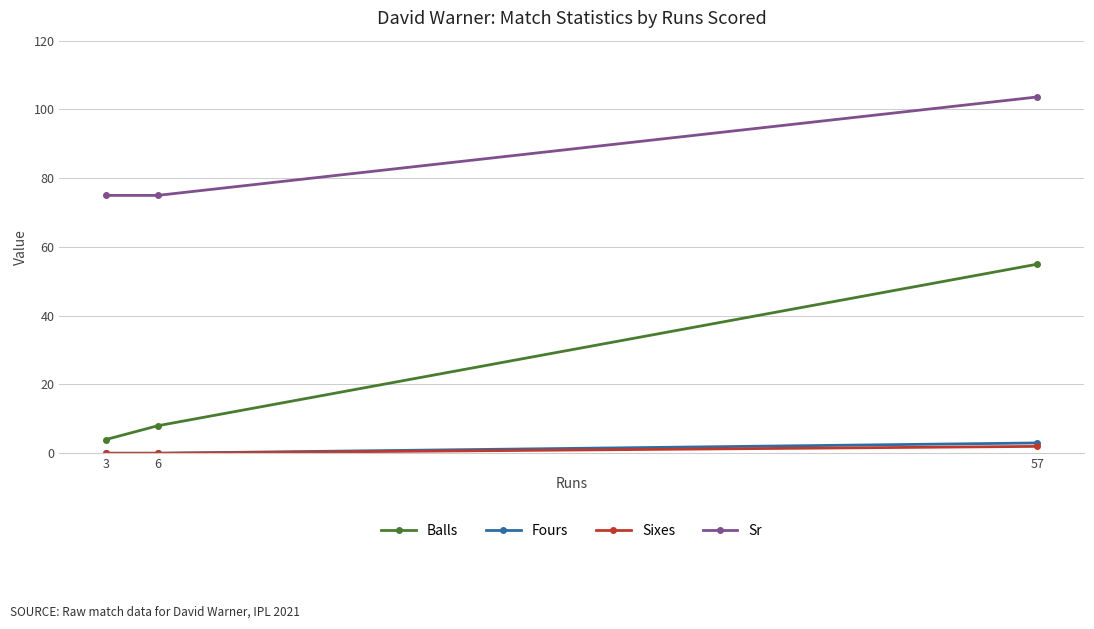

Which category has the lowest value in the Fours series?

6